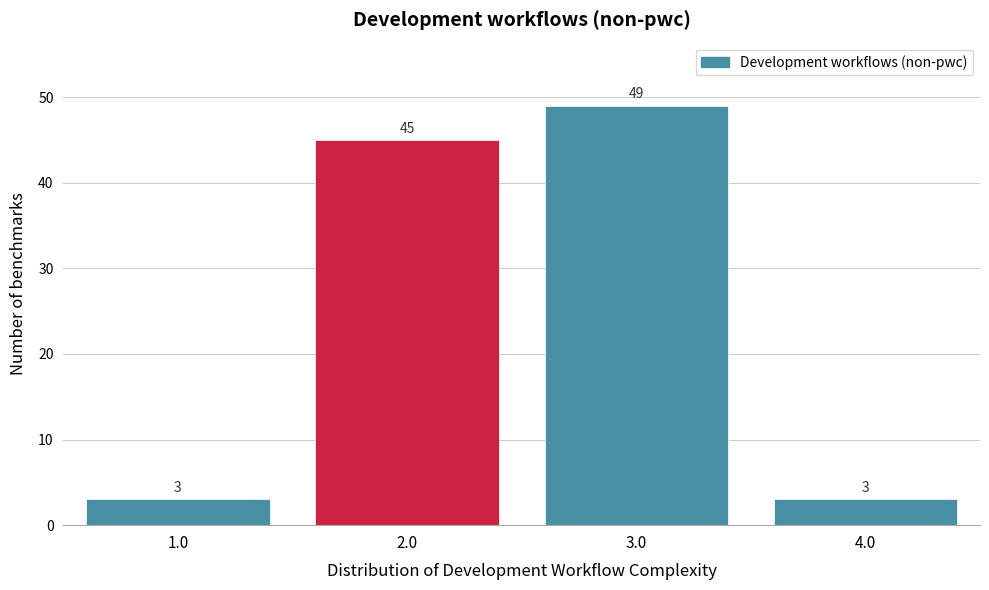

Reading right to left, what are all the values shown in this chart?

4.0=3	3.0=49	2.0=45	1.0=3